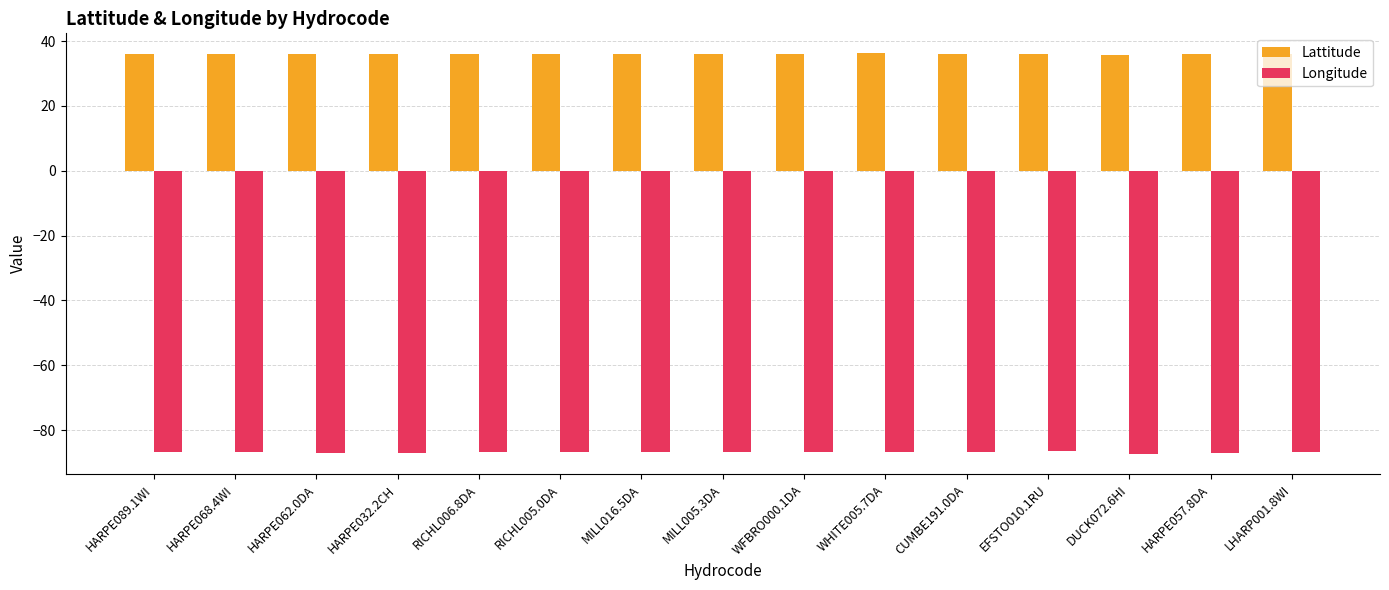

What is the minimum value for Lattitude?

35.8